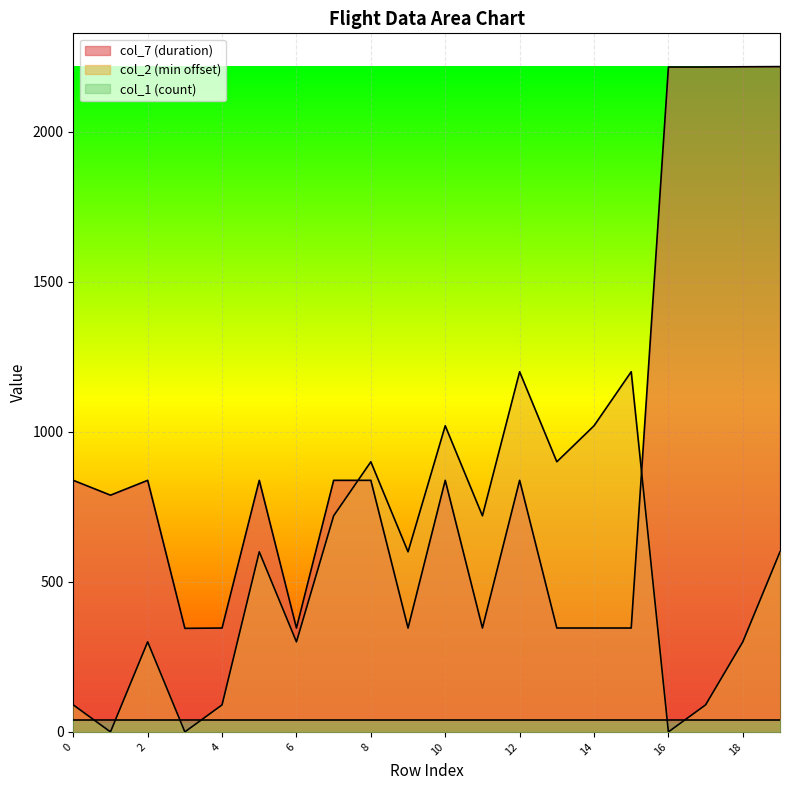

True or false: col_7 (duration) has more than 0 interior local peaks.

True